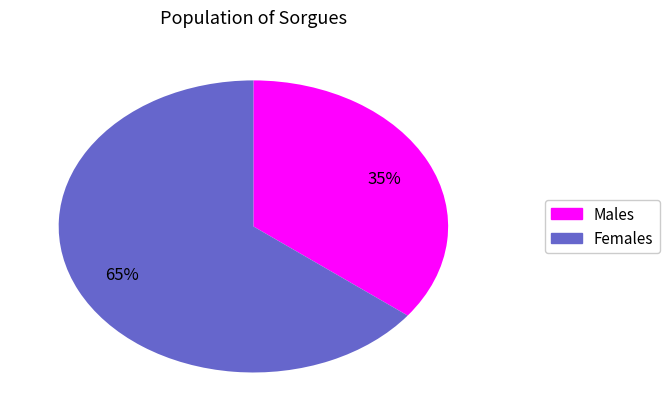

Is there any slice that represents more than half of the pie?

Yes